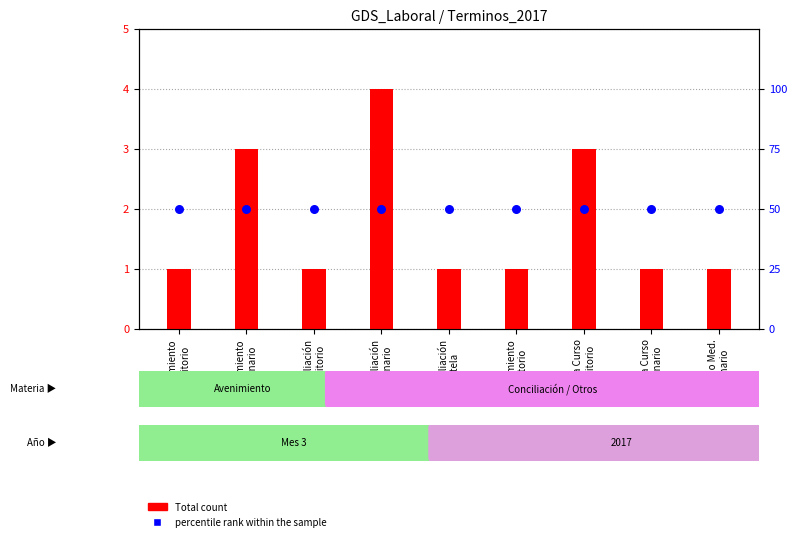

At which category is the sum across all series the highest?

Conciliación
Ordinario